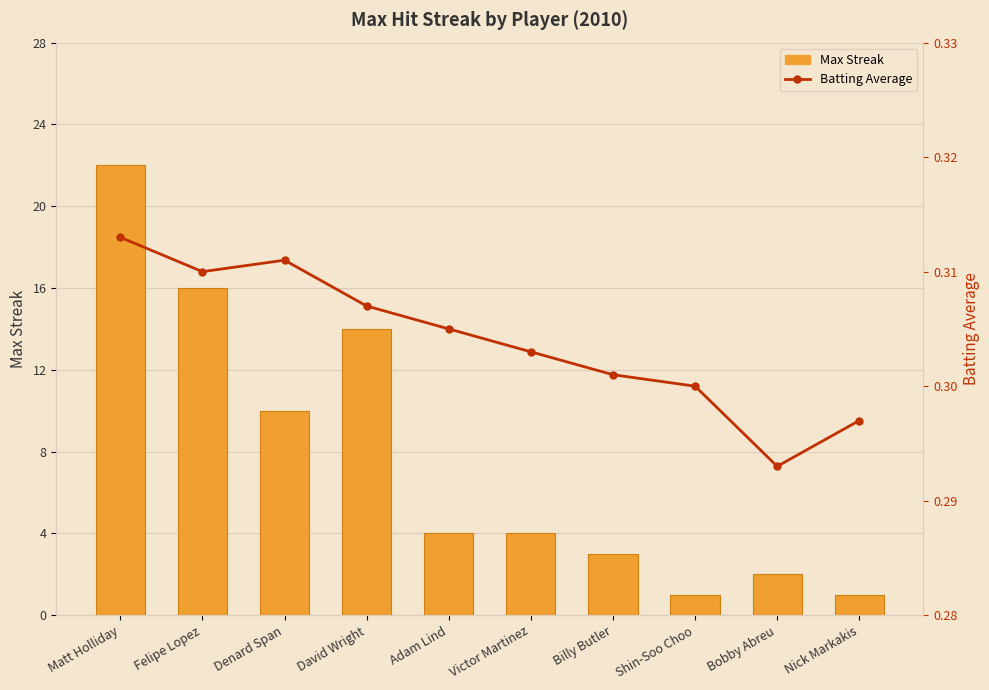

What position from the left is Billy Butler?

7